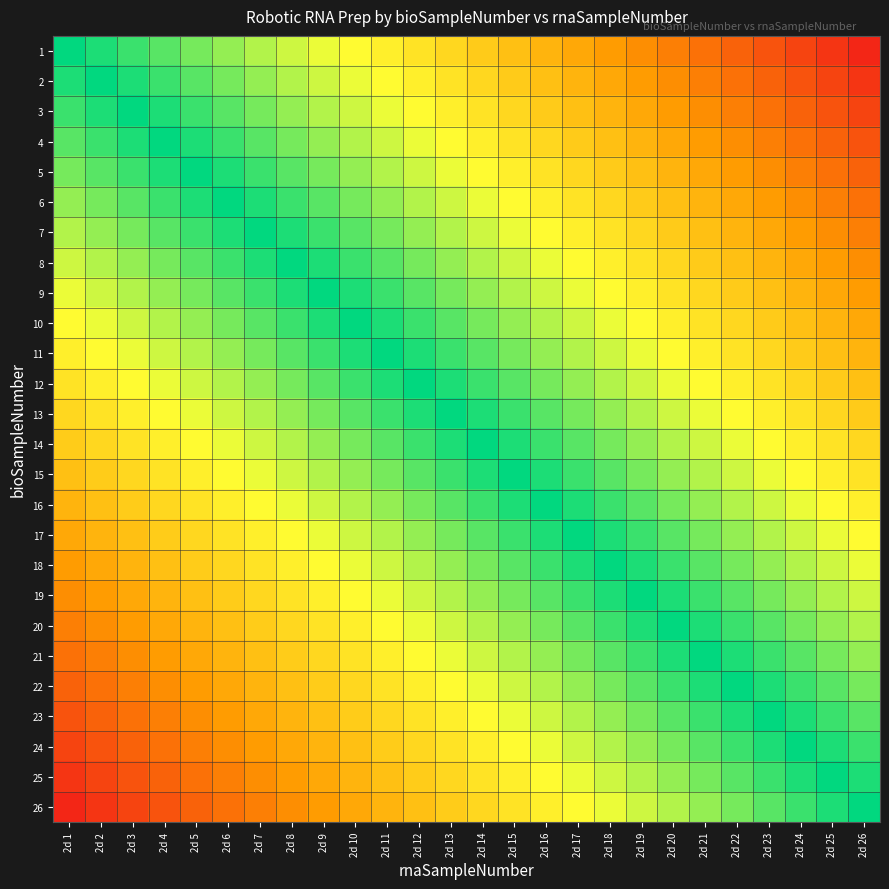

Reading left to right, transcribe all the data shown in this chart.

1: 2d 1=0.0	2d 2=0.0	2d 3=0.1	2d 4=0.1	2d 5=0.2	2d 6=0.2	2d 7=0.2	2d 8=0.3	2d 9=0.3	2d 10=0.3	2d 11=0.4	2d 12=0.4	2d 13=0.5	2d 14=0.5	2d 15=0.5	2d 16=0.6	2d 17=0.6	2d 18=0.7	2d 19=0.7	2d 20=0.7	2d 21=0.8	2d 22=0.8	2d 23=0.8	2d 24=0.9	2d 25=0.9	2d 26=1.0
2: 2d 1=-0.0	2d 2=0.0	2d 3=0.0	2d 4=0.1	2d 5=0.1	2d 6=0.2	2d 7=0.2	2d 8=0.2	2d 9=0.3	2d 10=0.3	2d 11=0.3	2d 12=0.4	2d 13=0.4	2d 14=0.5	2d 15=0.5	2d 16=0.5	2d 17=0.6	2d 18=0.6	2d 19=0.7	2d 20=0.7	2d 21=0.7	2d 22=0.8	2d 23=0.8	2d 24=0.8	2d 25=0.9	2d 26=0.9
3: 2d 1=-0.1	2d 2=-0.0	2d 3=0.0	2d 4=0.0	2d 5=0.1	2d 6=0.1	2d 7=0.2	2d 8=0.2	2d 9=0.2	2d 10=0.3	2d 11=0.3	2d 12=0.3	2d 13=0.4	2d 14=0.4	2d 15=0.5	2d 16=0.5	2d 17=0.5	2d 18=0.6	2d 19=0.6	2d 20=0.7	2d 21=0.7	2d 22=0.7	2d 23=0.8	2d 24=0.8	2d 25=0.8	2d 26=0.9
4: 2d 1=-0.1	2d 2=-0.1	2d 3=-0.0	2d 4=0.0	2d 5=0.0	2d 6=0.1	2d 7=0.1	2d 8=0.2	2d 9=0.2	2d 10=0.2	2d 11=0.3	2d 12=0.3	2d 13=0.3	2d 14=0.4	2d 15=0.4	2d 16=0.5	2d 17=0.5	2d 18=0.5	2d 19=0.6	2d 20=0.6	2d 21=0.7	2d 22=0.7	2d 23=0.7	2d 24=0.8	2d 25=0.8	2d 26=0.8
5: 2d 1=-0.2	2d 2=-0.1	2d 3=-0.1	2d 4=-0.0	2d 5=0.0	2d 6=0.0	2d 7=0.1	2d 8=0.1	2d 9=0.2	2d 10=0.2	2d 11=0.2	2d 12=0.3	2d 13=0.3	2d 14=0.3	2d 15=0.4	2d 16=0.4	2d 17=0.5	2d 18=0.5	2d 19=0.5	2d 20=0.6	2d 21=0.6	2d 22=0.7	2d 23=0.7	2d 24=0.7	2d 25=0.8	2d 26=0.8
6: 2d 1=-0.2	2d 2=-0.2	2d 3=-0.1	2d 4=-0.1	2d 5=-0.0	2d 6=0.0	2d 7=0.0	2d 8=0.1	2d 9=0.1	2d 10=0.2	2d 11=0.2	2d 12=0.2	2d 13=0.3	2d 14=0.3	2d 15=0.3	2d 16=0.4	2d 17=0.4	2d 18=0.5	2d 19=0.5	2d 20=0.5	2d 21=0.6	2d 22=0.6	2d 23=0.7	2d 24=0.7	2d 25=0.7	2d 26=0.8
7: 2d 1=-0.2	2d 2=-0.2	2d 3=-0.2	2d 4=-0.1	2d 5=-0.1	2d 6=-0.0	2d 7=0.0	2d 8=0.0	2d 9=0.1	2d 10=0.1	2d 11=0.2	2d 12=0.2	2d 13=0.2	2d 14=0.3	2d 15=0.3	2d 16=0.3	2d 17=0.4	2d 18=0.4	2d 19=0.5	2d 20=0.5	2d 21=0.5	2d 22=0.6	2d 23=0.6	2d 24=0.7	2d 25=0.7	2d 26=0.7
8: 2d 1=-0.3	2d 2=-0.2	2d 3=-0.2	2d 4=-0.2	2d 5=-0.1	2d 6=-0.1	2d 7=-0.0	2d 8=0.0	2d 9=0.0	2d 10=0.1	2d 11=0.1	2d 12=0.2	2d 13=0.2	2d 14=0.2	2d 15=0.3	2d 16=0.3	2d 17=0.3	2d 18=0.4	2d 19=0.4	2d 20=0.5	2d 21=0.5	2d 22=0.5	2d 23=0.6	2d 24=0.6	2d 25=0.7	2d 26=0.7
9: 2d 1=-0.3	2d 2=-0.3	2d 3=-0.2	2d 4=-0.2	2d 5=-0.2	2d 6=-0.1	2d 7=-0.1	2d 8=-0.0	2d 9=0.0	2d 10=0.0	2d 11=0.1	2d 12=0.1	2d 13=0.2	2d 14=0.2	2d 15=0.2	2d 16=0.3	2d 17=0.3	2d 18=0.3	2d 19=0.4	2d 20=0.4	2d 21=0.5	2d 22=0.5	2d 23=0.5	2d 24=0.6	2d 25=0.6	2d 26=0.7
10: 2d 1=-0.3	2d 2=-0.3	2d 3=-0.3	2d 4=-0.2	2d 5=-0.2	2d 6=-0.2	2d 7=-0.1	2d 8=-0.1	2d 9=-0.0	2d 10=0.0	2d 11=0.0	2d 12=0.1	2d 13=0.1	2d 14=0.2	2d 15=0.2	2d 16=0.2	2d 17=0.3	2d 18=0.3	2d 19=0.3	2d 20=0.4	2d 21=0.4	2d 22=0.5	2d 23=0.5	2d 24=0.5	2d 25=0.6	2d 26=0.6
11: 2d 1=-0.4	2d 2=-0.3	2d 3=-0.3	2d 4=-0.3	2d 5=-0.2	2d 6=-0.2	2d 7=-0.2	2d 8=-0.1	2d 9=-0.1	2d 10=-0.0	2d 11=0.0	2d 12=0.0	2d 13=0.1	2d 14=0.1	2d 15=0.2	2d 16=0.2	2d 17=0.2	2d 18=0.3	2d 19=0.3	2d 20=0.3	2d 21=0.4	2d 22=0.4	2d 23=0.5	2d 24=0.5	2d 25=0.5	2d 26=0.6
12: 2d 1=-0.4	2d 2=-0.4	2d 3=-0.3	2d 4=-0.3	2d 5=-0.3	2d 6=-0.2	2d 7=-0.2	2d 8=-0.2	2d 9=-0.1	2d 10=-0.1	2d 11=-0.0	2d 12=0.0	2d 13=0.0	2d 14=0.1	2d 15=0.1	2d 16=0.2	2d 17=0.2	2d 18=0.2	2d 19=0.3	2d 20=0.3	2d 21=0.3	2d 22=0.4	2d 23=0.4	2d 24=0.5	2d 25=0.5	2d 26=0.5
13: 2d 1=-0.5	2d 2=-0.4	2d 3=-0.4	2d 4=-0.3	2d 5=-0.3	2d 6=-0.3	2d 7=-0.2	2d 8=-0.2	2d 9=-0.2	2d 10=-0.1	2d 11=-0.1	2d 12=-0.0	2d 13=0.0	2d 14=0.0	2d 15=0.1	2d 16=0.1	2d 17=0.2	2d 18=0.2	2d 19=0.2	2d 20=0.3	2d 21=0.3	2d 22=0.3	2d 23=0.4	2d 24=0.4	2d 25=0.5	2d 26=0.5
14: 2d 1=-0.5	2d 2=-0.5	2d 3=-0.4	2d 4=-0.4	2d 5=-0.3	2d 6=-0.3	2d 7=-0.3	2d 8=-0.2	2d 9=-0.2	2d 10=-0.2	2d 11=-0.1	2d 12=-0.1	2d 13=-0.0	2d 14=0.0	2d 15=0.0	2d 16=0.1	2d 17=0.1	2d 18=0.2	2d 19=0.2	2d 20=0.2	2d 21=0.3	2d 22=0.3	2d 23=0.3	2d 24=0.4	2d 25=0.4	2d 26=0.5
15: 2d 1=-0.5	2d 2=-0.5	2d 3=-0.5	2d 4=-0.4	2d 5=-0.4	2d 6=-0.3	2d 7=-0.3	2d 8=-0.3	2d 9=-0.2	2d 10=-0.2	2d 11=-0.2	2d 12=-0.1	2d 13=-0.1	2d 14=-0.0	2d 15=0.0	2d 16=0.0	2d 17=0.1	2d 18=0.1	2d 19=0.2	2d 20=0.2	2d 21=0.2	2d 22=0.3	2d 23=0.3	2d 24=0.3	2d 25=0.4	2d 26=0.4
16: 2d 1=-0.6	2d 2=-0.5	2d 3=-0.5	2d 4=-0.5	2d 5=-0.4	2d 6=-0.4	2d 7=-0.3	2d 8=-0.3	2d 9=-0.3	2d 10=-0.2	2d 11=-0.2	2d 12=-0.2	2d 13=-0.1	2d 14=-0.1	2d 15=-0.0	2d 16=0.0	2d 17=0.0	2d 18=0.1	2d 19=0.1	2d 20=0.2	2d 21=0.2	2d 22=0.2	2d 23=0.3	2d 24=0.3	2d 25=0.3	2d 26=0.4
17: 2d 1=-0.6	2d 2=-0.6	2d 3=-0.5	2d 4=-0.5	2d 5=-0.5	2d 6=-0.4	2d 7=-0.4	2d 8=-0.3	2d 9=-0.3	2d 10=-0.3	2d 11=-0.2	2d 12=-0.2	2d 13=-0.2	2d 14=-0.1	2d 15=-0.1	2d 16=-0.0	2d 17=0.0	2d 18=0.0	2d 19=0.1	2d 20=0.1	2d 21=0.2	2d 22=0.2	2d 23=0.2	2d 24=0.3	2d 25=0.3	2d 26=0.3
18: 2d 1=-0.7	2d 2=-0.6	2d 3=-0.6	2d 4=-0.5	2d 5=-0.5	2d 6=-0.5	2d 7=-0.4	2d 8=-0.4	2d 9=-0.3	2d 10=-0.3	2d 11=-0.3	2d 12=-0.2	2d 13=-0.2	2d 14=-0.2	2d 15=-0.1	2d 16=-0.1	2d 17=-0.0	2d 18=0.0	2d 19=0.0	2d 20=0.1	2d 21=0.1	2d 22=0.2	2d 23=0.2	2d 24=0.2	2d 25=0.3	2d 26=0.3
19: 2d 1=-0.7	2d 2=-0.7	2d 3=-0.6	2d 4=-0.6	2d 5=-0.5	2d 6=-0.5	2d 7=-0.5	2d 8=-0.4	2d 9=-0.4	2d 10=-0.3	2d 11=-0.3	2d 12=-0.3	2d 13=-0.2	2d 14=-0.2	2d 15=-0.2	2d 16=-0.1	2d 17=-0.1	2d 18=-0.0	2d 19=0.0	2d 20=0.0	2d 21=0.1	2d 22=0.1	2d 23=0.2	2d 24=0.2	2d 25=0.2	2d 26=0.3
20: 2d 1=-0.7	2d 2=-0.7	2d 3=-0.7	2d 4=-0.6	2d 5=-0.6	2d 6=-0.5	2d 7=-0.5	2d 8=-0.5	2d 9=-0.4	2d 10=-0.4	2d 11=-0.3	2d 12=-0.3	2d 13=-0.3	2d 14=-0.2	2d 15=-0.2	2d 16=-0.2	2d 17=-0.1	2d 18=-0.1	2d 19=-0.0	2d 20=0.0	2d 21=0.0	2d 22=0.1	2d 23=0.1	2d 24=0.2	2d 25=0.2	2d 26=0.2
21: 2d 1=-0.8	2d 2=-0.7	2d 3=-0.7	2d 4=-0.7	2d 5=-0.6	2d 6=-0.6	2d 7=-0.5	2d 8=-0.5	2d 9=-0.5	2d 10=-0.4	2d 11=-0.4	2d 12=-0.3	2d 13=-0.3	2d 14=-0.3	2d 15=-0.2	2d 16=-0.2	2d 17=-0.2	2d 18=-0.1	2d 19=-0.1	2d 20=-0.0	2d 21=0.0	2d 22=0.0	2d 23=0.1	2d 24=0.1	2d 25=0.2	2d 26=0.2
22: 2d 1=-0.8	2d 2=-0.8	2d 3=-0.7	2d 4=-0.7	2d 5=-0.7	2d 6=-0.6	2d 7=-0.6	2d 8=-0.5	2d 9=-0.5	2d 10=-0.5	2d 11=-0.4	2d 12=-0.4	2d 13=-0.3	2d 14=-0.3	2d 15=-0.3	2d 16=-0.2	2d 17=-0.2	2d 18=-0.2	2d 19=-0.1	2d 20=-0.1	2d 21=-0.0	2d 22=0.0	2d 23=0.0	2d 24=0.1	2d 25=0.1	2d 26=0.2
23: 2d 1=-0.8	2d 2=-0.8	2d 3=-0.8	2d 4=-0.7	2d 5=-0.7	2d 6=-0.7	2d 7=-0.6	2d 8=-0.6	2d 9=-0.5	2d 10=-0.5	2d 11=-0.5	2d 12=-0.4	2d 13=-0.4	2d 14=-0.3	2d 15=-0.3	2d 16=-0.3	2d 17=-0.2	2d 18=-0.2	2d 19=-0.2	2d 20=-0.1	2d 21=-0.1	2d 22=-0.0	2d 23=0.0	2d 24=0.0	2d 25=0.1	2d 26=0.1
24: 2d 1=-0.9	2d 2=-0.8	2d 3=-0.8	2d 4=-0.8	2d 5=-0.7	2d 6=-0.7	2d 7=-0.7	2d 8=-0.6	2d 9=-0.6	2d 10=-0.5	2d 11=-0.5	2d 12=-0.5	2d 13=-0.4	2d 14=-0.4	2d 15=-0.3	2d 16=-0.3	2d 17=-0.3	2d 18=-0.2	2d 19=-0.2	2d 20=-0.2	2d 21=-0.1	2d 22=-0.1	2d 23=-0.0	2d 24=0.0	2d 25=0.0	2d 26=0.1
25: 2d 1=-0.9	2d 2=-0.9	2d 3=-0.8	2d 4=-0.8	2d 5=-0.8	2d 6=-0.7	2d 7=-0.7	2d 8=-0.7	2d 9=-0.6	2d 10=-0.6	2d 11=-0.5	2d 12=-0.5	2d 13=-0.5	2d 14=-0.4	2d 15=-0.4	2d 16=-0.3	2d 17=-0.3	2d 18=-0.3	2d 19=-0.2	2d 20=-0.2	2d 21=-0.2	2d 22=-0.1	2d 23=-0.1	2d 24=-0.0	2d 25=0.0	2d 26=0.0
26: 2d 1=-1.0	2d 2=-0.9	2d 3=-0.9	2d 4=-0.8	2d 5=-0.8	2d 6=-0.8	2d 7=-0.7	2d 8=-0.7	2d 9=-0.7	2d 10=-0.6	2d 11=-0.6	2d 12=-0.5	2d 13=-0.5	2d 14=-0.5	2d 15=-0.4	2d 16=-0.4	2d 17=-0.3	2d 18=-0.3	2d 19=-0.3	2d 20=-0.2	2d 21=-0.2	2d 22=-0.2	2d 23=-0.1	2d 24=-0.1	2d 25=-0.0	2d 26=0.0